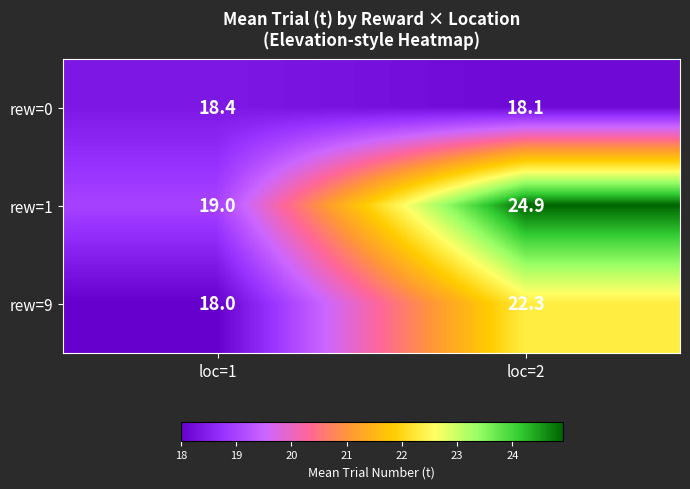

At which category is the sum across all series the highest?

loc=2